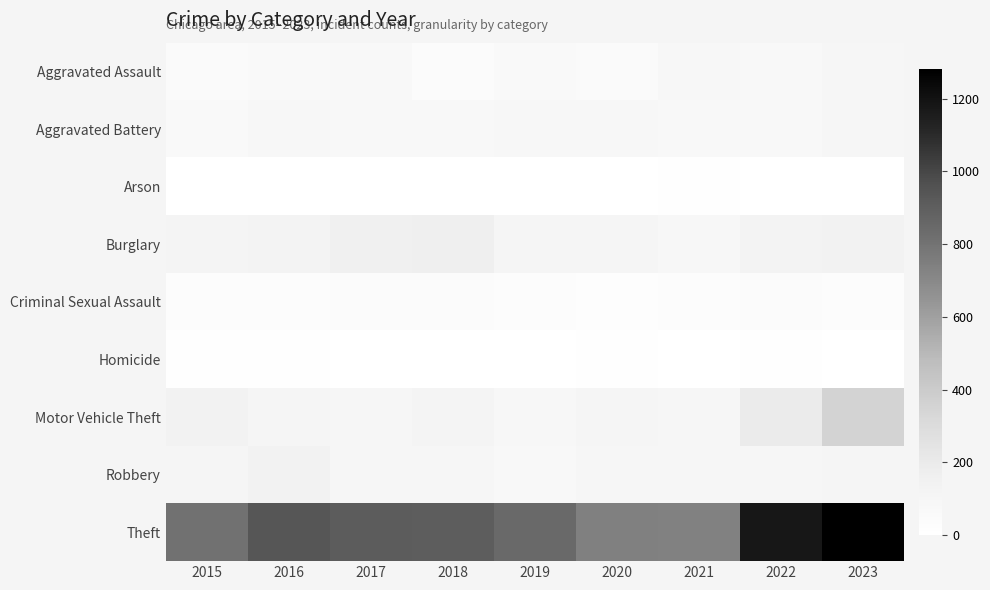

Reading left to right, extract all data points from this chart.

Aggravated Assault: 2015=52	2016=62	2017=69	2018=38	2019=64	2020=54	2021=84	2022=69	2023=100
Aggravated Battery: 2015=59	2016=88	2017=75	2018=67	2019=84	2020=79	2021=66	2022=68	2023=97
Arson: 2015=2	2016=1	2017=1	2018=3	2019=2	2020=4	2021=8	2022=4	2023=2
Burglary: 2015=114	2016=124	2017=154	2018=163	2019=102	2020=105	2021=90	2022=123	2023=138
Criminal Sexual Assault: 2015=27	2016=26	2017=41	2018=41	2019=33	2020=25	2021=31	2022=42	2023=33
Homicide: 2015=12	2016=8	2017=5	2018=1	2019=0	2020=6	2021=2	2022=7	2023=3
Motor Vehicle Theft: 2015=135	2016=104	2017=95	2018=119	2019=82	2020=103	2021=92	2022=192	2023=354
Robbery: 2015=103	2016=140	2017=98	2018=96	2019=68	2020=97	2021=92	2022=99	2023=103
Theft: 2015=807	2016=940	2017=911	2018=903	2019=848	2020=737	2021=734	2022=1180	2023=1282